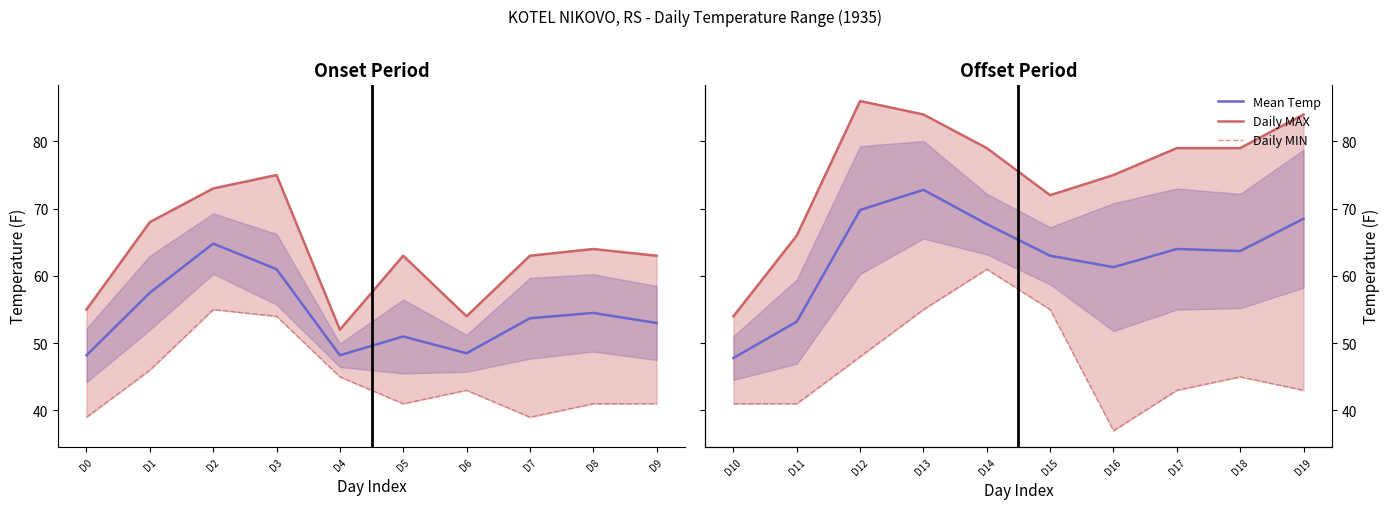

What is the highest value of the Mean Temp series?

72.8